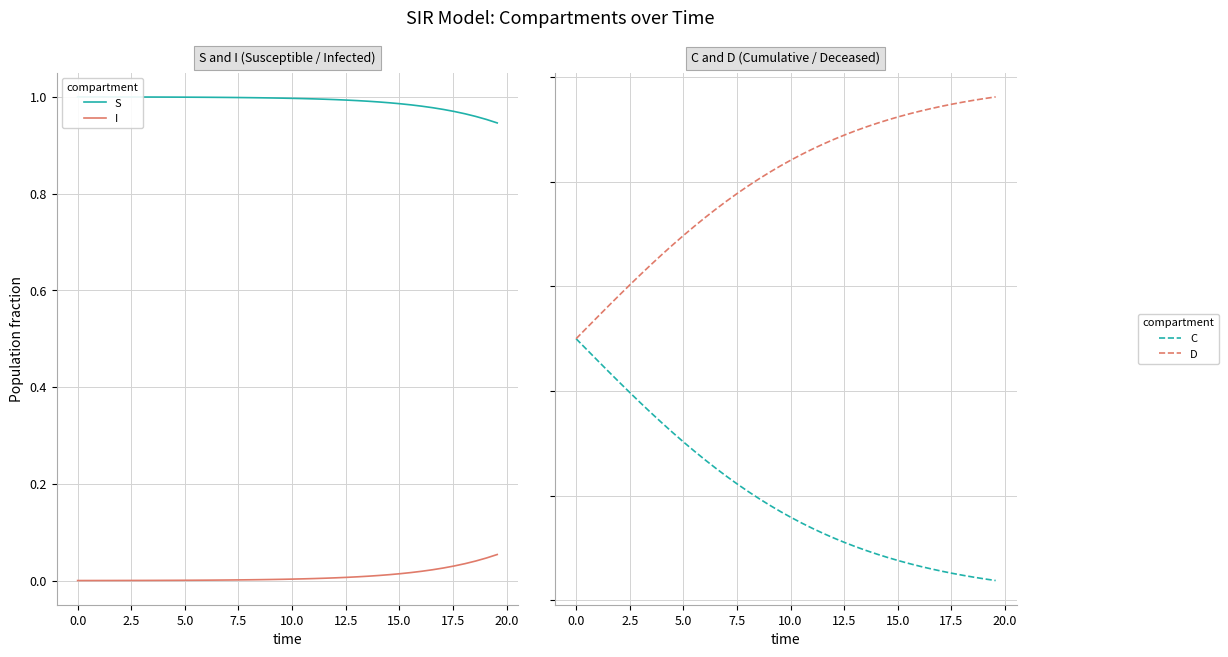

Reading right to left, what are all the values shown in this chart?

S: 0.9	1.0	1.0	1.0	1.0	1.0	1.0	1.0	1.0	1.0	1.0	1.0	1.0	1.0	1.0	1.0	1.0	1.0	1.0	1.0	1.0	1.0	1.0	1.0	1.0	1.0	1.0	1.0	1.0	1.0	1.0	1.0	1.0	1.0	1.0	1.0	1.0	1.0	1.0	1.0
I: 0.1	0.0	0.0	0.0	0.0	0.0	0.0	0.0	0.0	0.0	0.0	0.0	0.0	0.0	0.0	0.0	0.0	0.0	0.0	0.0	0.0	0.0	0.0	0.0	0.0	0.0	0.0	0.0	0.0	0.0	0.0	0.0	0.0	0.0	0.0	0.0	0.0	0.0	0.0	0.0
C: 0.0	0.0	0.0	0.0	0.1	0.1	0.1	0.1	0.1	0.1	0.1	0.1	0.1	0.1	0.1	0.1	0.1	0.1	0.1	0.2	0.2	0.2	0.2	0.2	0.2	0.2	0.3	0.3	0.3	0.3	0.3	0.3	0.4	0.4	0.4	0.4	0.4	0.5	0.5	0.5
D: 1.0	1.0	1.0	1.0	0.9	0.9	0.9	0.9	0.9	0.9	0.9	0.9	0.9	0.9	0.9	0.9	0.9	0.9	0.9	0.8	0.8	0.8	0.8	0.8	0.8	0.8	0.7	0.7	0.7	0.7	0.7	0.7	0.6	0.6	0.6	0.6	0.6	0.5	0.5	0.5